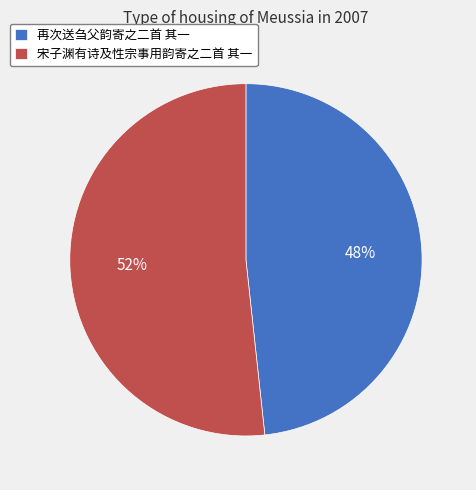

Approximately how many times larger is the value at 再次送刍父韵寄之二首 其一 compared to 宋子渊有诗及性宗事用韵寄之二首 其一?

0.9